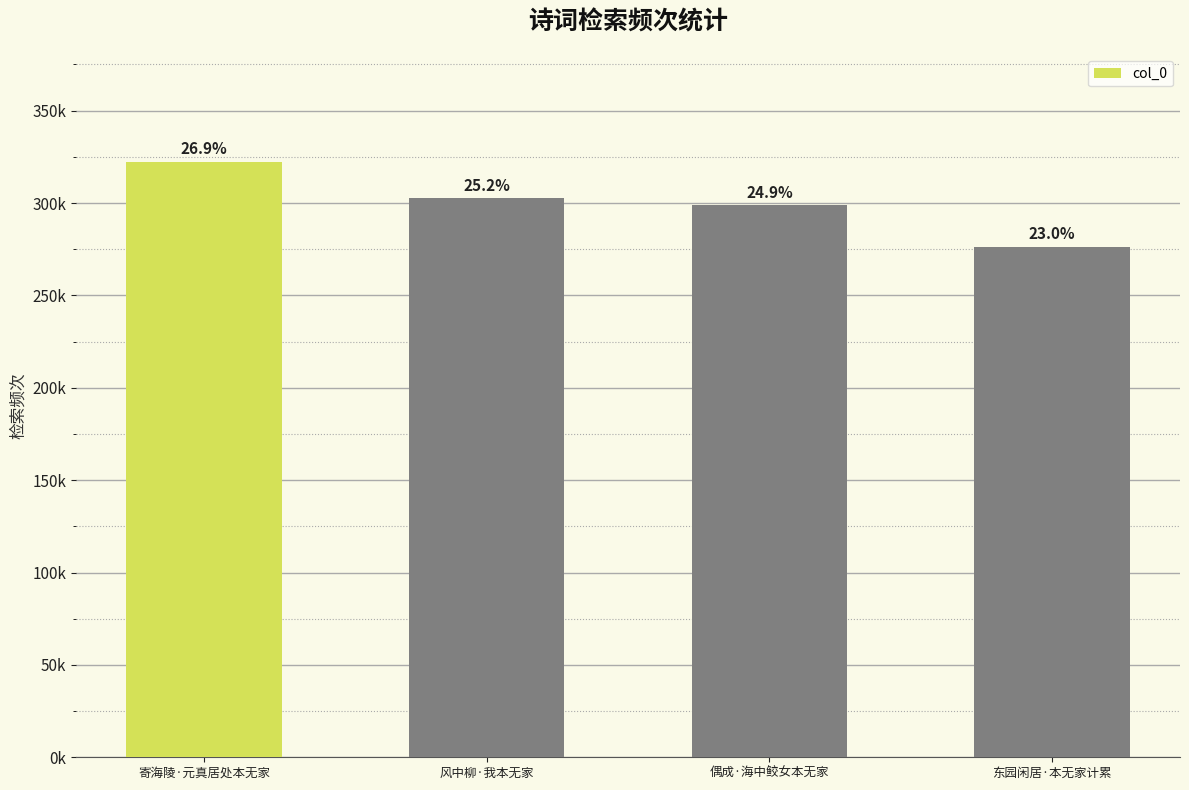

What is the average value?

300062